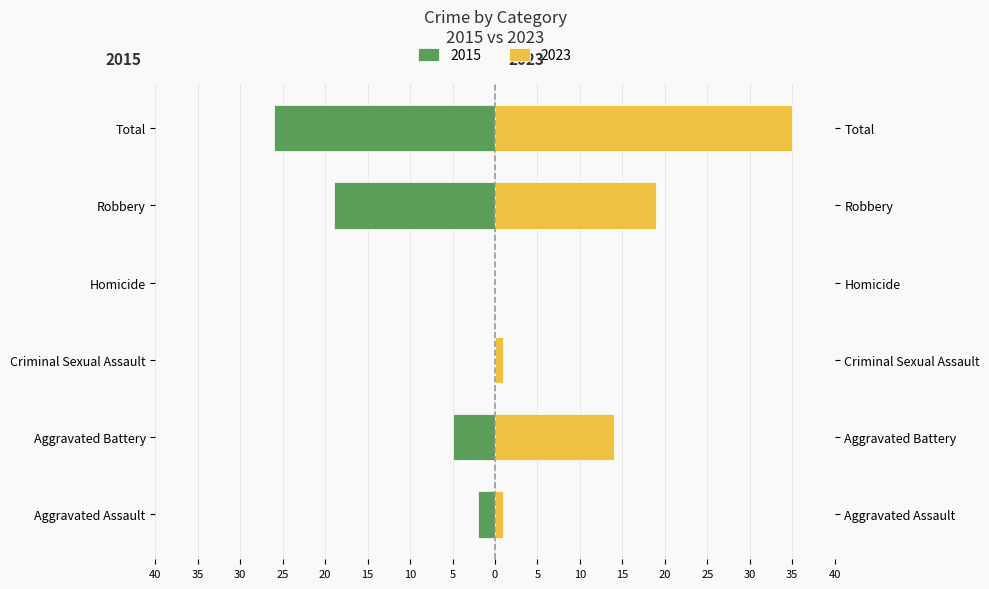

What is the value of the Femmine (right) bar at the 6th from the left?

35